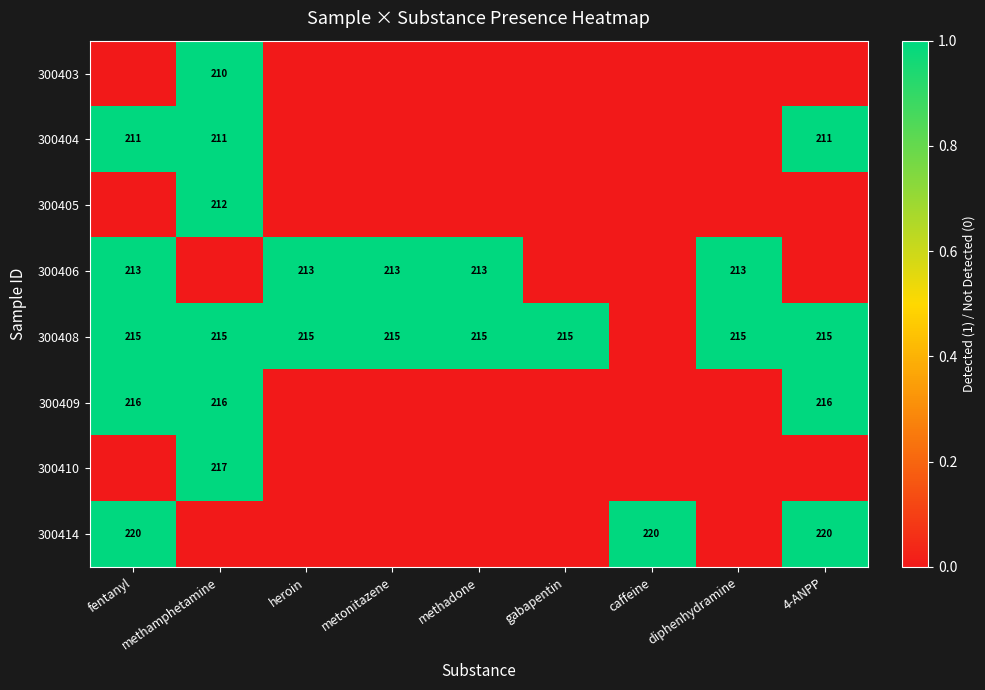

Is it true that 300404 equals 211 at 4-ANPP?

True